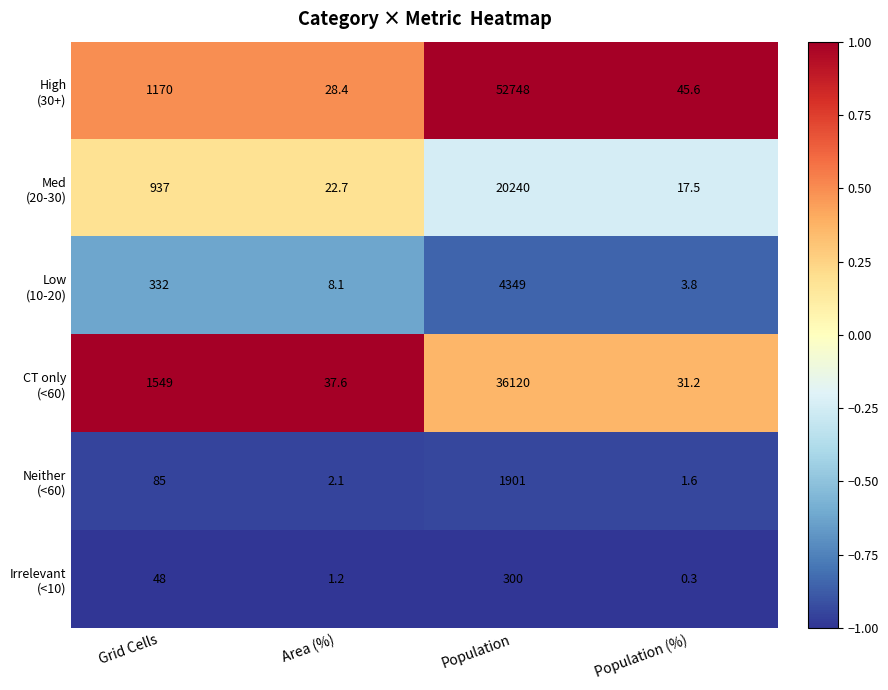

What is the smallest value displayed?

0.3